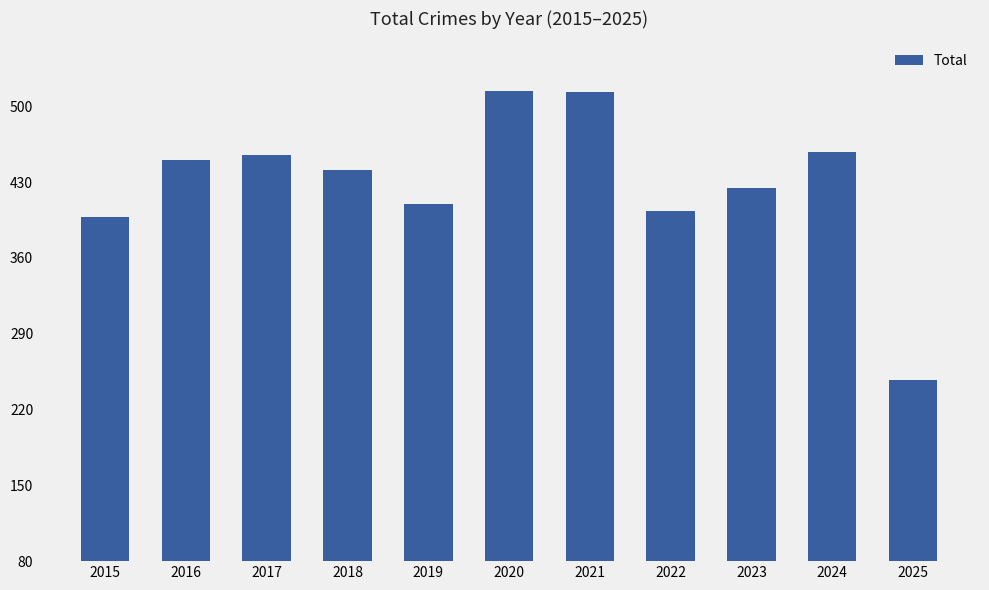

What is the difference between the second highest and second lowest values?

115